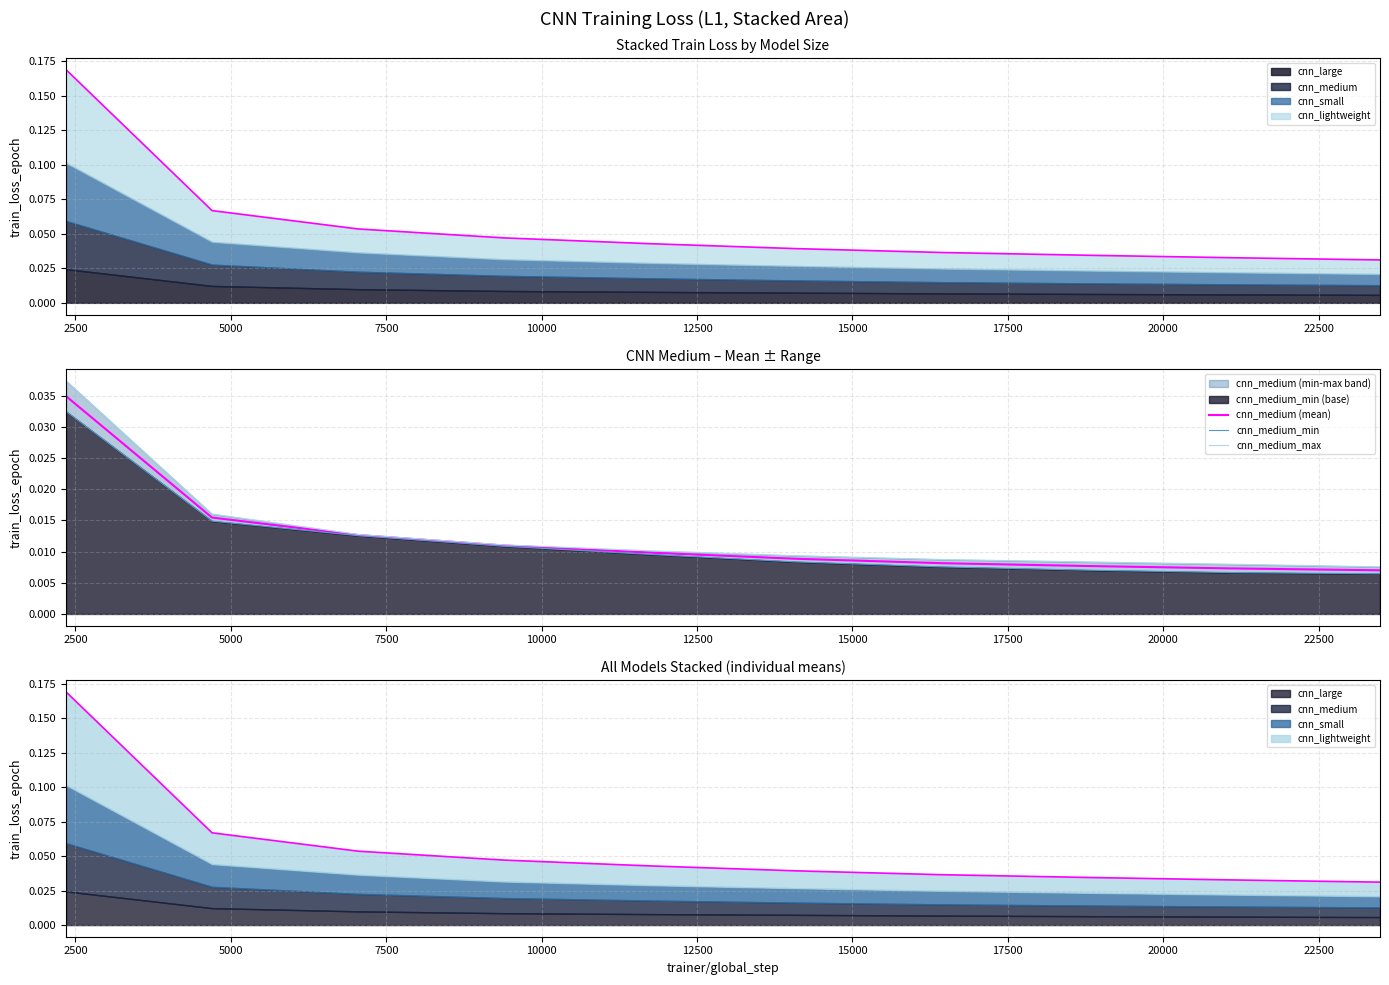

At 17500, list the series in order from smallest to largest.

cnn_medium_min, cnn_medium (mean), cnn_medium_max